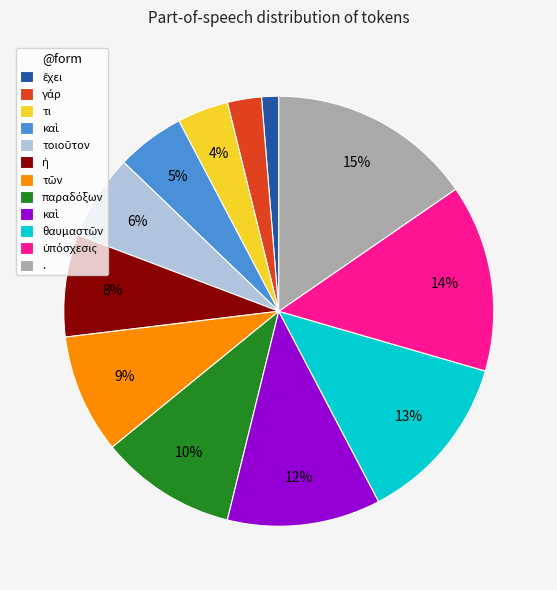

How many slices are in this pie chart?

12